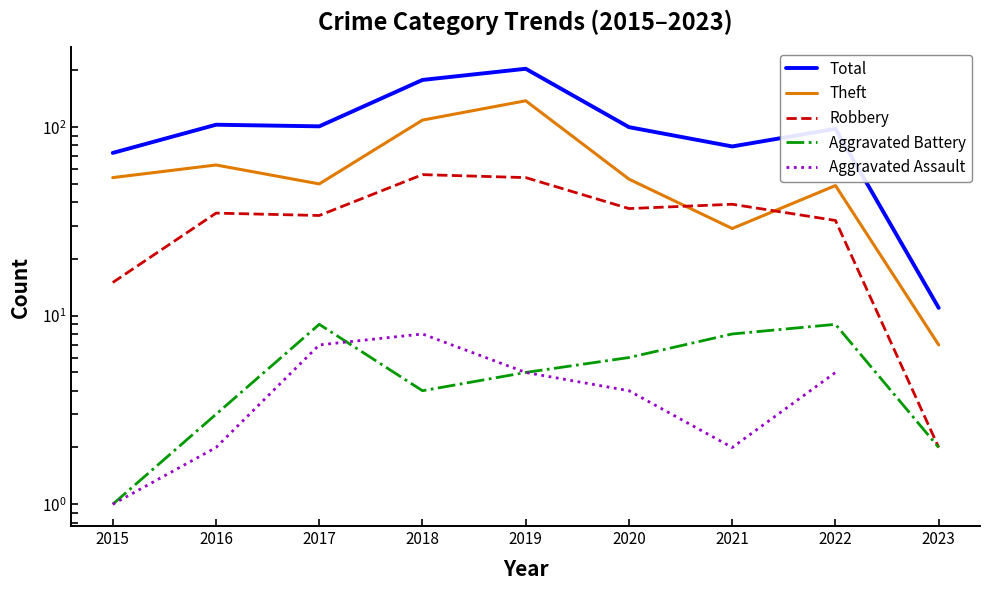

What is the value of the Robbery point at the 9th from the left?

2.0